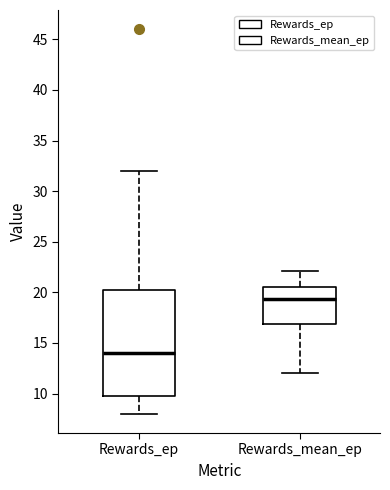

Which box's median line is the highest?

Rewards_mean_ep